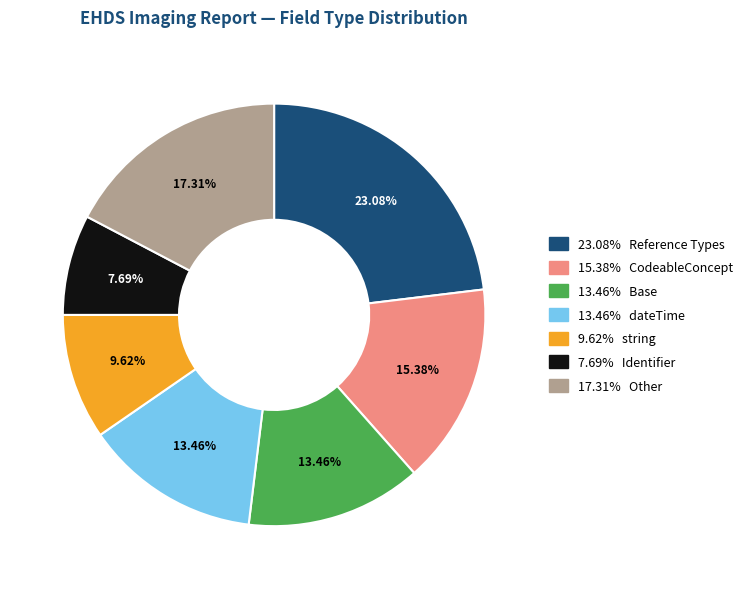

Is there any slice that represents more than half of the pie?

No